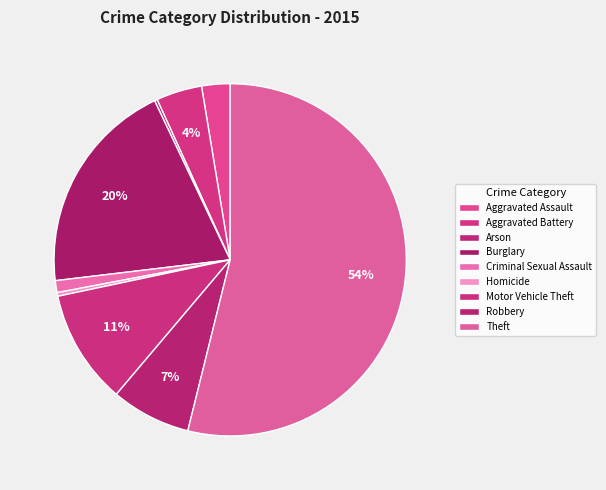

True or false: Theft accounts for 54% of the total.

True